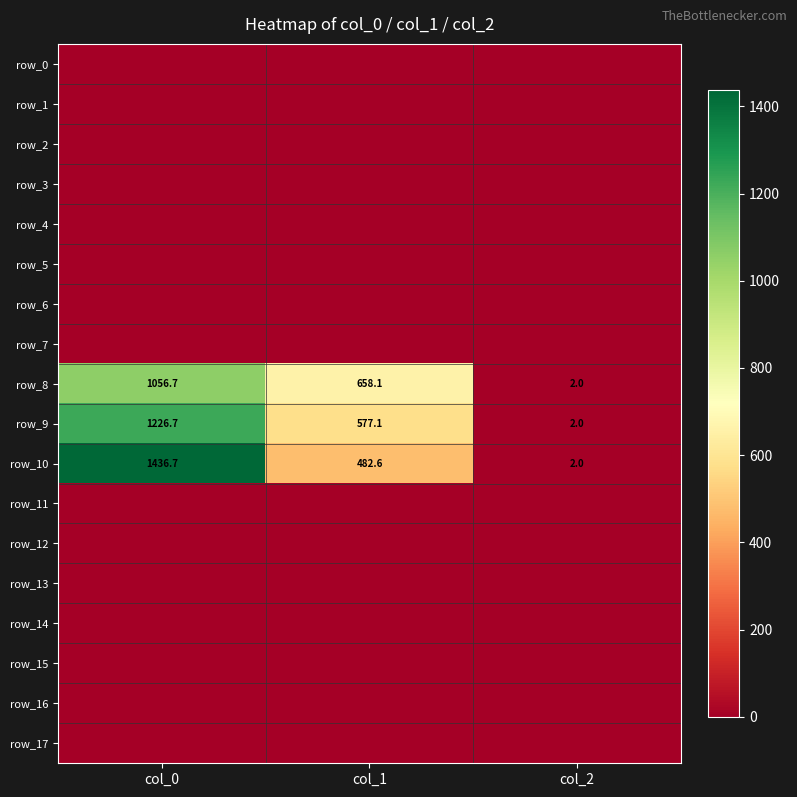

Reading right to left, transcribe all the data shown in this chart.

row_0: col_2=0.0	col_1=0.0	col_0=0.0
row_1: col_2=0.0	col_1=0.0	col_0=0.0
row_2: col_2=0.0	col_1=0.0	col_0=0.0
row_3: col_2=0.0	col_1=0.0	col_0=0.0
row_4: col_2=0.0	col_1=0.0	col_0=0.0
row_5: col_2=0.0	col_1=0.0	col_0=0.0
row_6: col_2=0.0	col_1=0.0	col_0=0.0
row_7: col_2=0.0	col_1=0.0	col_0=0.0
row_8: col_2=2.0	col_1=658.1	col_0=1056.7
row_9: col_2=2.0	col_1=577.1	col_0=1226.7
row_10: col_2=2.0	col_1=482.6	col_0=1436.7
row_11: col_2=0.0	col_1=0.0	col_0=0.0
row_12: col_2=0.0	col_1=0.0	col_0=0.0
row_13: col_2=0.0	col_1=0.0	col_0=0.0
row_14: col_2=0.0	col_1=0.0	col_0=0.0
row_15: col_2=0.0	col_1=0.0	col_0=0.0
row_16: col_2=0.0	col_1=0.0	col_0=0.0
row_17: col_2=0.0	col_1=0.0	col_0=0.0